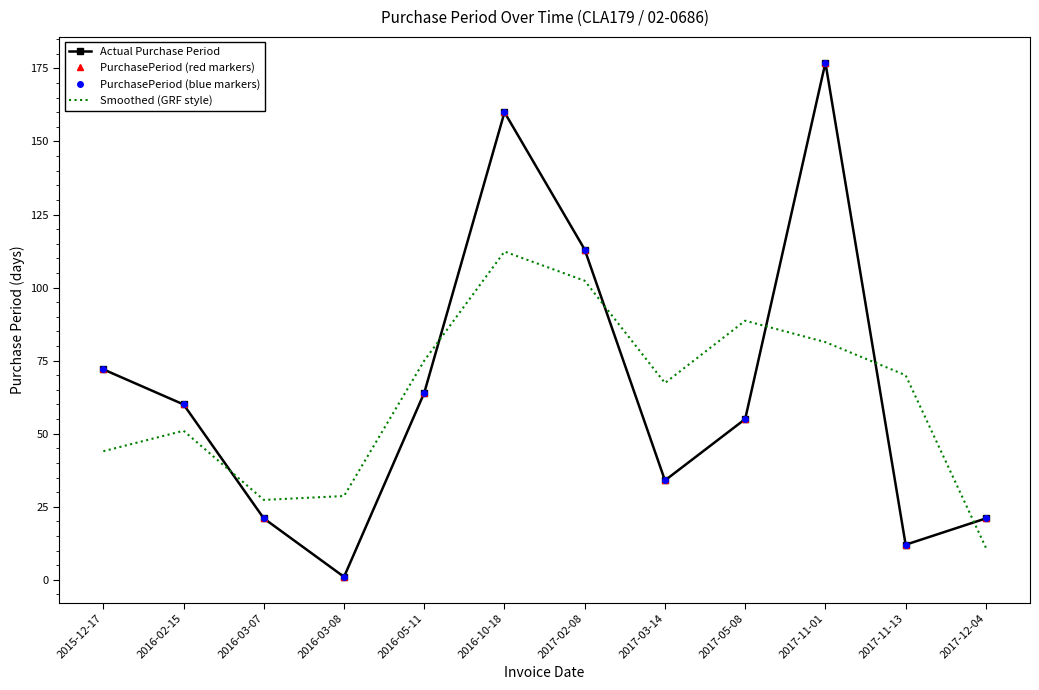

Reading left to right, transcribe all the data shown in this chart.

Actual Purchase Period: 2015-12-17=72.0	2016-02-15=60.0	2016-03-07=21.0	2016-03-08=1.0	2016-05-11=64.0	2016-10-18=160.0	2017-02-08=113.0	2017-03-14=34.0	2017-05-08=55.0	2017-11-01=177.0	2017-11-13=12.0	2017-12-04=21.0
PurchasePeriod (red markers): 2015-12-17=72.0	2016-02-15=60.0	2016-03-07=21.0	2016-03-08=1.0	2016-05-11=64.0	2016-10-18=160.0	2017-02-08=113.0	2017-03-14=34.0	2017-05-08=55.0	2017-11-01=177.0	2017-11-13=12.0	2017-12-04=21.0
PurchasePeriod (blue markers): 2015-12-17=72.0	2016-02-15=60.0	2016-03-07=21.0	2016-03-08=1.0	2016-05-11=64.0	2016-10-18=160.0	2017-02-08=113.0	2017-03-14=34.0	2017-05-08=55.0	2017-11-01=177.0	2017-11-13=12.0	2017-12-04=21.0
Smoothed (GRF style): 2015-12-17=44.0	2016-02-15=51.0	2016-03-07=27.3	2016-03-08=28.7	2016-05-11=75.0	2016-10-18=112.3	2017-02-08=102.3	2017-03-14=67.3	2017-05-08=88.7	2017-11-01=81.3	2017-11-13=70.0	2017-12-04=11.0